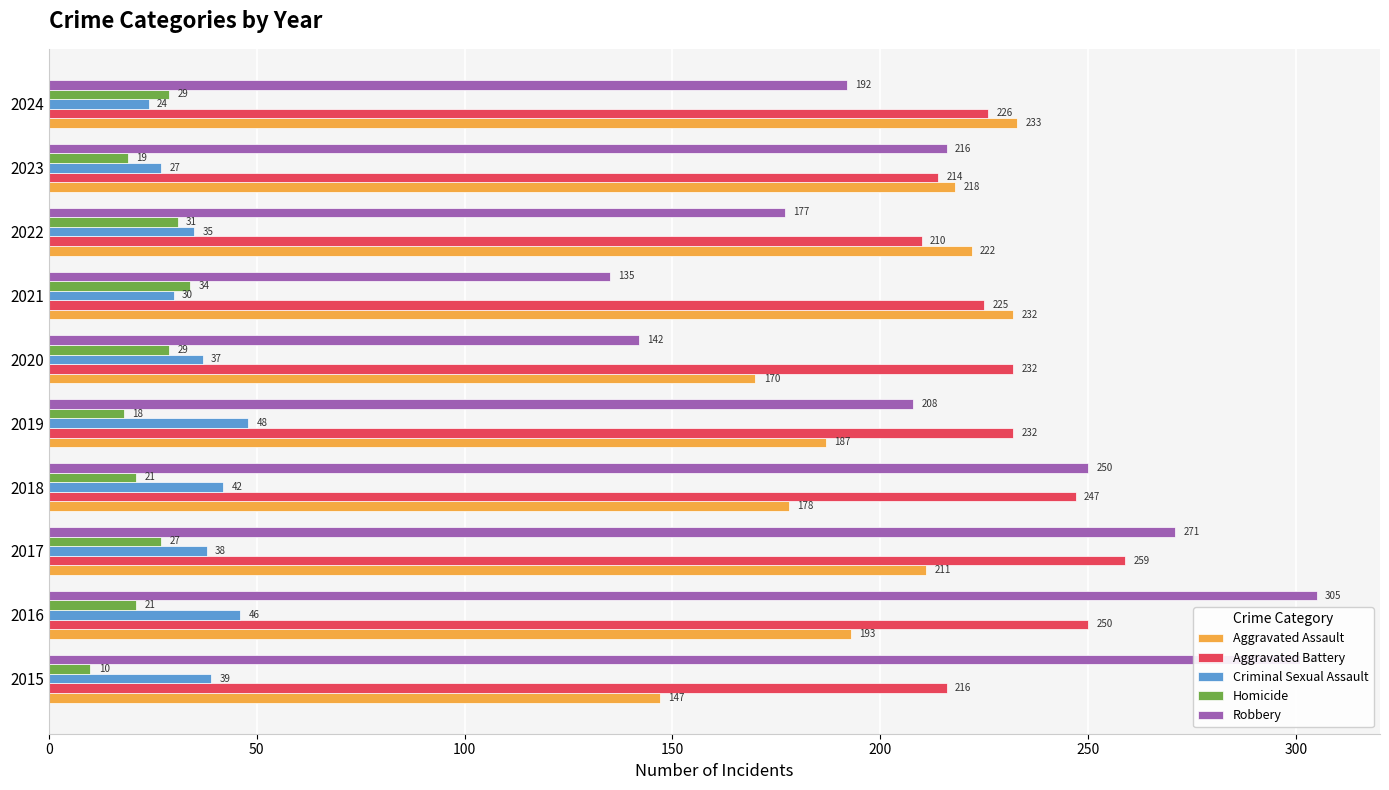

What value does the Aggravated Assault series have at 2020, to the nearest 5?

170